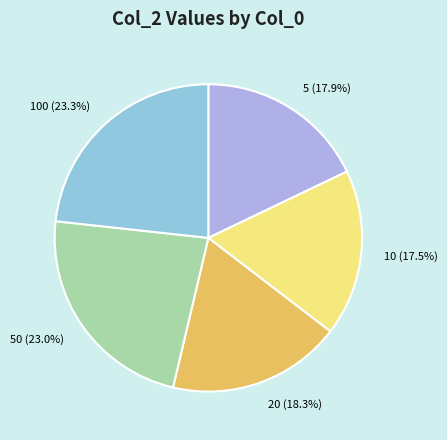

True or false: 100 accounts for 14% of the total.

False